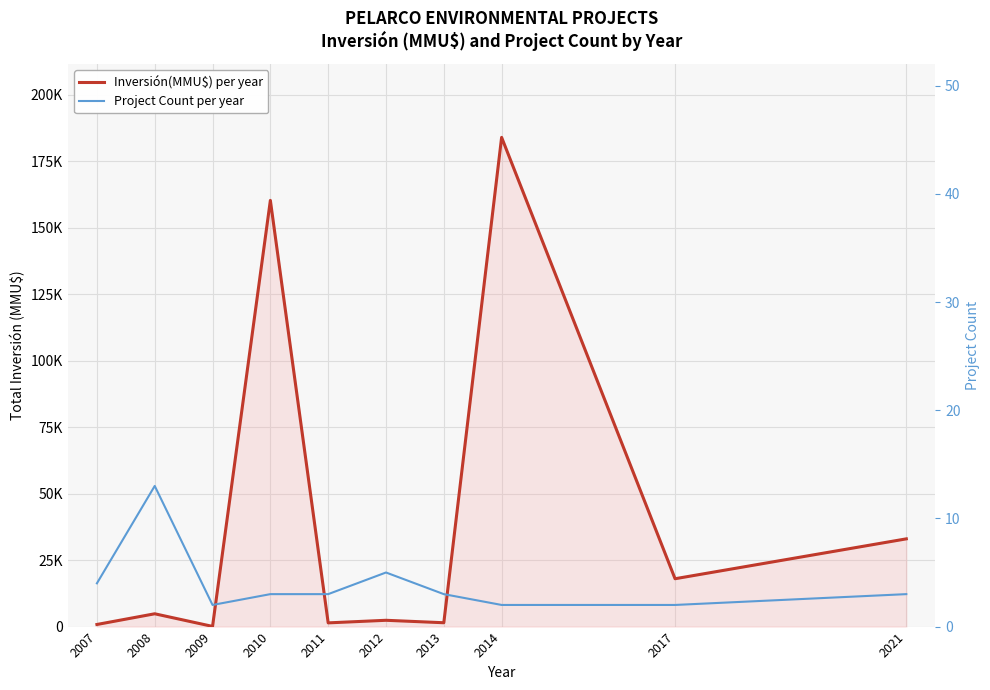

Reading left to right, extract all data points from this chart.

Inversión(MMU$) per year: 794	4820	72	160300	1400	2370	1450	184000	18000	33000
Project Count per year: 4	13	2	3	3	5	3	2	2	3